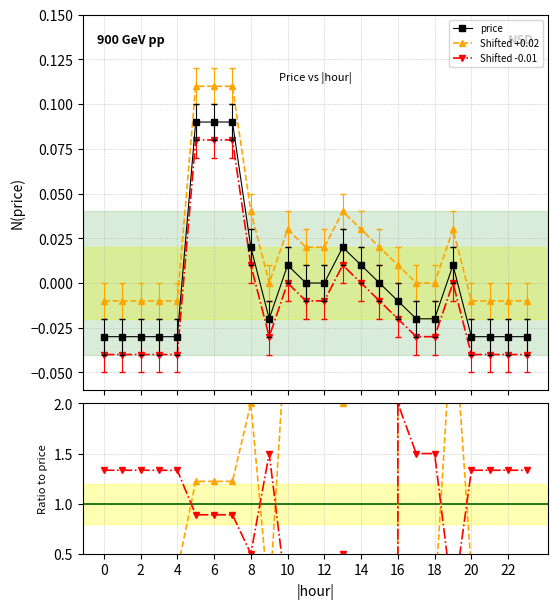

The Ratio -0.01 series shows -16210666.1 at 12. True or false?

False